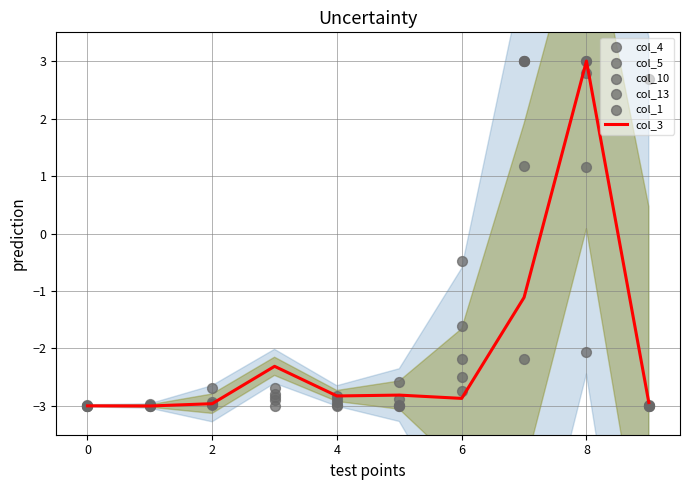

What is the total value across all series at 9?

-12.2